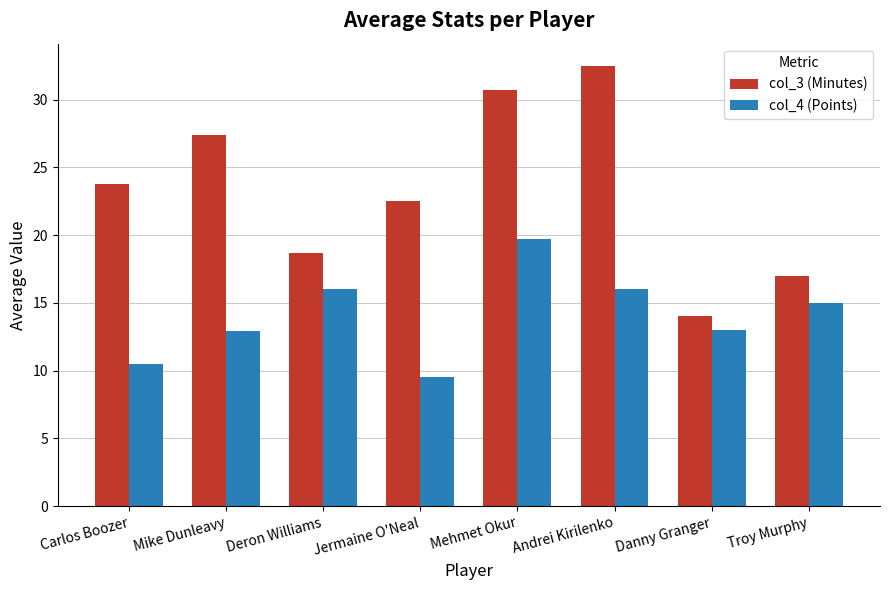

True or false: col_3 (Minutes) has a value of 14.0 at Danny Granger.

True